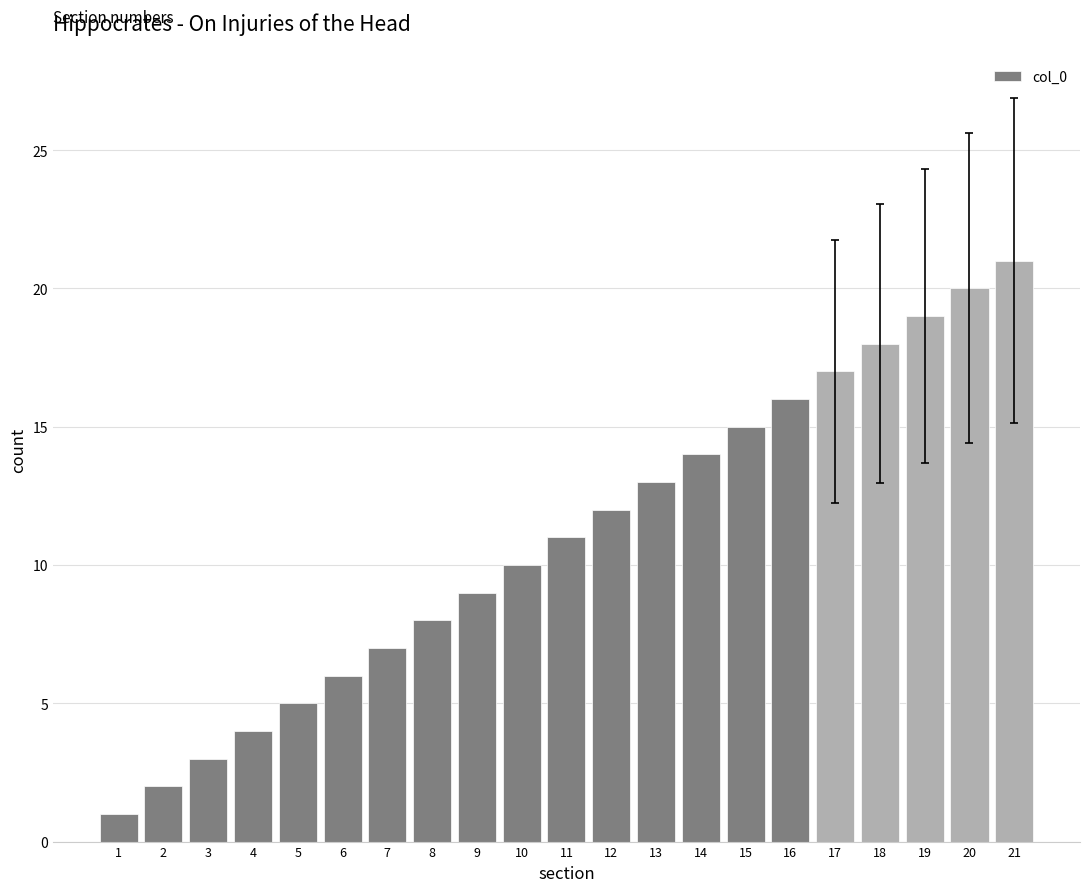

Count the number of data series in this chart.

1